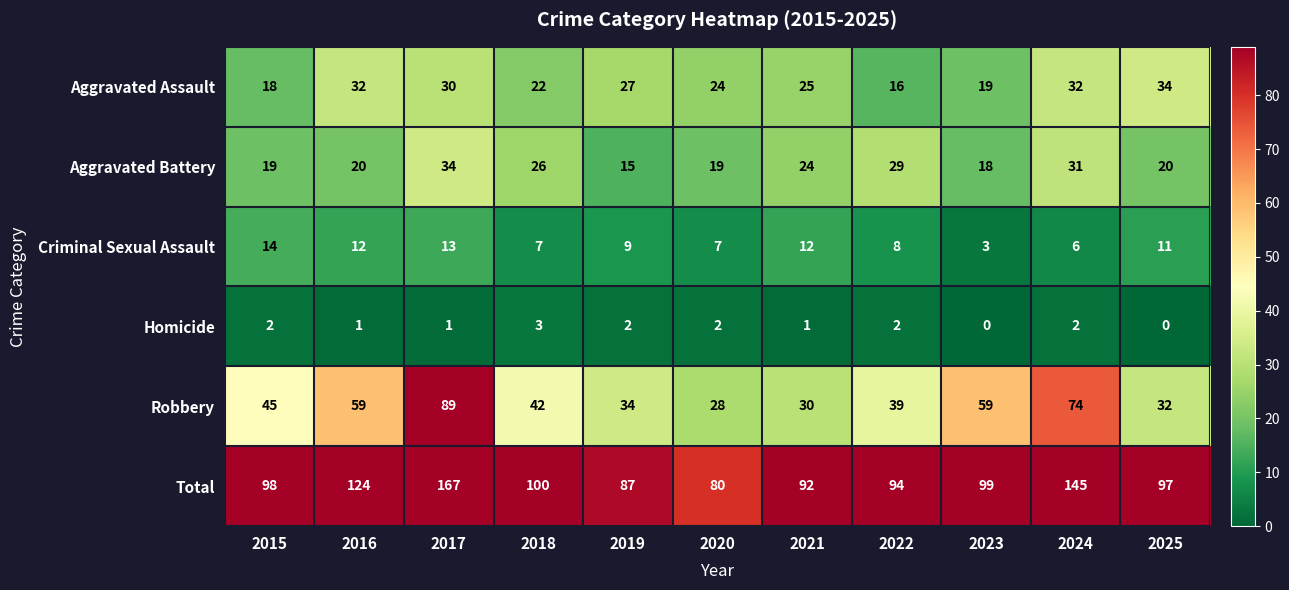

What is the highest value of the Homicide series?

3